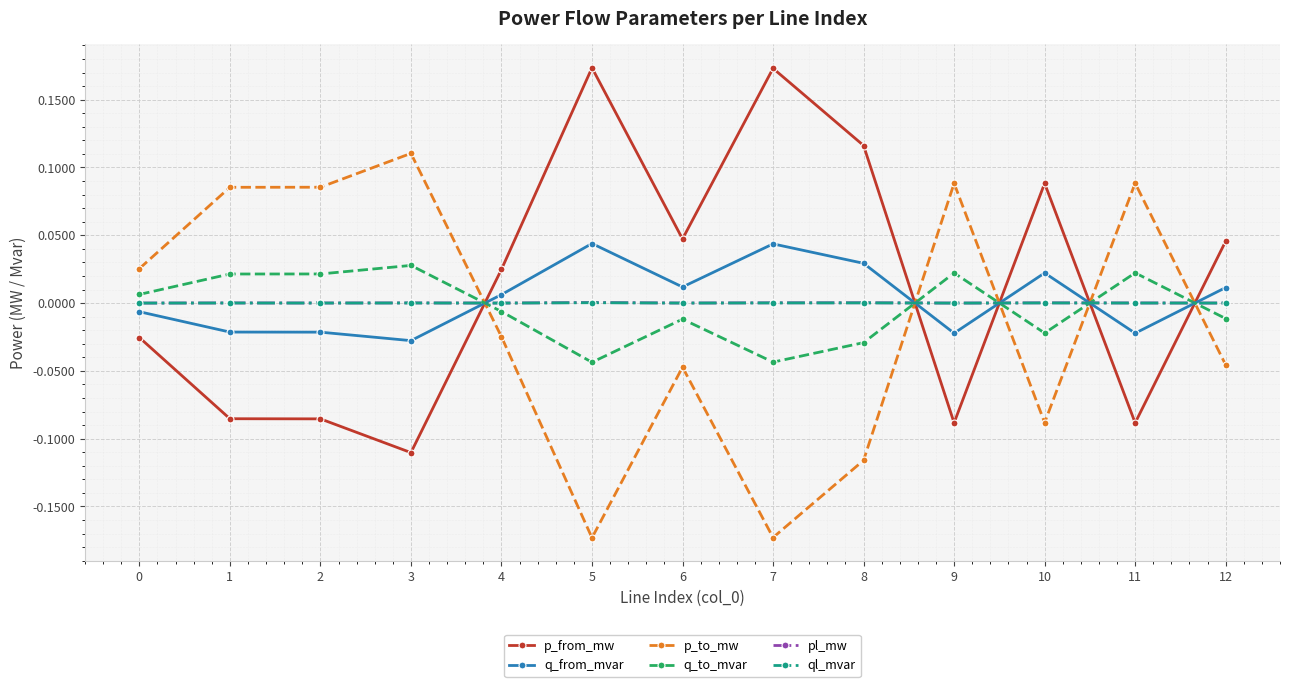

Count the number of categories in the chart.

13